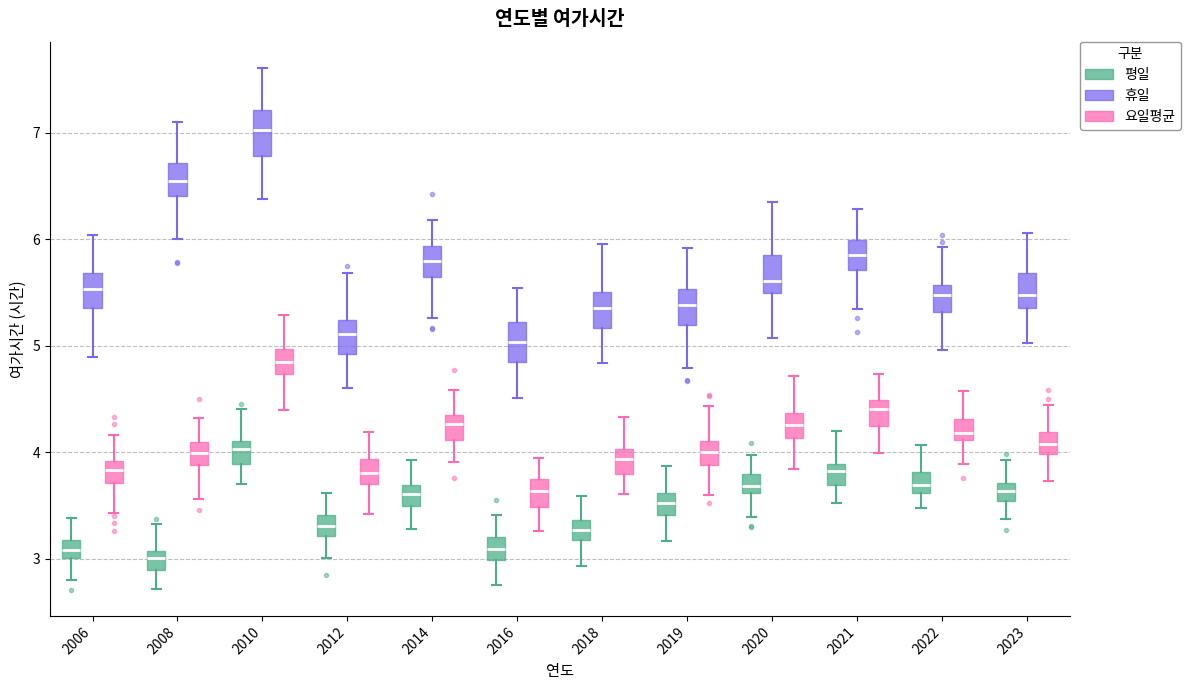

Where does the upper whisker of the box for 2016 (휴일) end on the y-axis? The values are not printed on the chart, so give them approximately, as read against the axis.

5.5